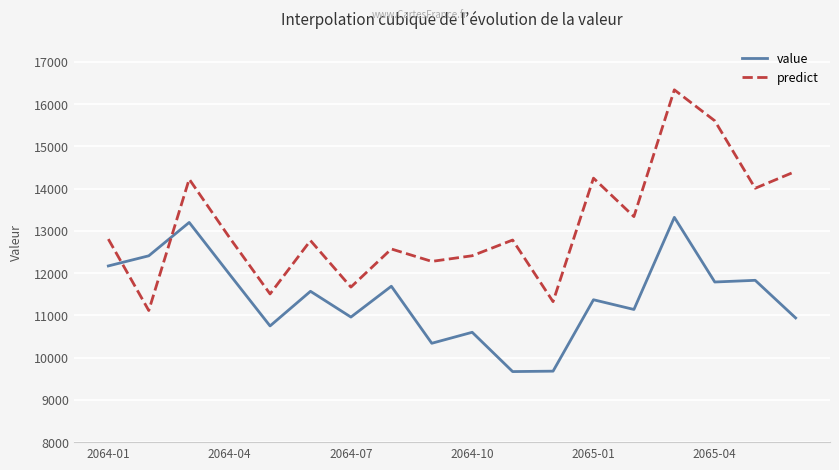

Does the chart display data point markers on the line(s)?

No